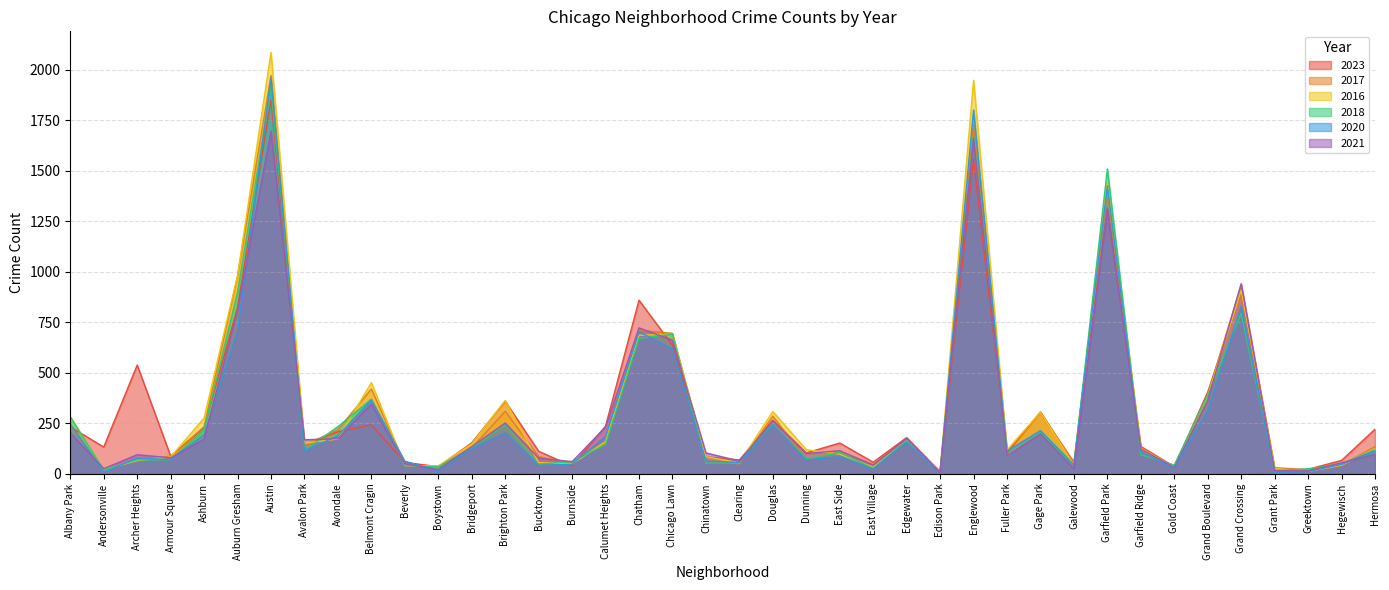

Reading right to left, extract all data points from this chart.

2023: Hermosa=220	Hegewisch=66	Greektown=22	Grant Park=16	Grand Crossing=902	Grand Boulevard=404	Gold Coast=35	Garfield Ridge=135	Garfield Park=1316	Galewood=49	Gage Park=306	Fuller Park=102	Englewood=1557	Edison Park=10	Edgewater=179	East Village=57	East Side=152	Dunning=103	Douglas=265	Clearing=68	Chinatown=84	Chicago Lawn=636	Chatham=859	Calumet Heights=236	Burnside=38	Bucktown=111	Brighton Park=359	Bridgeport=153	Boystown=35	Beverly=56	Belmont Cragin=242	Avondale=208	Avalon Park=144	Austin=1852	Auburn Gresham=823	Ashburn=228	Armour Square=87	Archer Heights=538	Andersonville=132	Albany Park=232
2017: Hermosa=134	Hegewisch=43	Greektown=20	Grant Park=30	Grand Crossing=936	Grand Boulevard=392	Gold Coast=31	Garfield Ridge=119	Garfield Park=1401	Galewood=58	Gage Park=301	Fuller Park=110	Englewood=1726	Edison Park=12	Edgewater=166	East Village=46	East Side=108	Dunning=72	Douglas=285	Clearing=49	Chinatown=63	Chicago Lawn=695	Chatham=711	Calumet Heights=162	Burnside=50	Bucktown=85	Brighton Park=309	Bridgeport=128	Boystown=33	Beverly=46	Belmont Cragin=420	Avondale=218	Avalon Park=142	Austin=1972	Auburn Gresham=978	Ashburn=233	Armour Square=87	Archer Heights=69	Andersonville=17	Albany Park=235
2016: Hermosa=124	Hegewisch=42	Greektown=11	Grant Park=26	Grand Crossing=908	Grand Boulevard=384	Gold Coast=33	Garfield Ridge=126	Garfield Park=1448	Galewood=42	Gage Park=305	Fuller Park=118	Englewood=1948	Edison Park=12	Edgewater=162	East Village=32	East Side=97	Dunning=119	Douglas=308	Clearing=54	Chinatown=84	Chicago Lawn=690	Chatham=686	Calumet Heights=157	Burnside=49	Bucktown=55	Brighton Park=363	Bridgeport=147	Boystown=39	Beverly=40	Belmont Cragin=451	Avondale=172	Avalon Park=151	Austin=2086	Auburn Gresham=983	Ashburn=276	Armour Square=83	Archer Heights=65	Andersonville=20	Albany Park=282
2018: Hermosa=118	Hegewisch=49	Greektown=24	Grant Park=15	Grand Crossing=794	Grand Boulevard=388	Gold Coast=43	Garfield Ridge=94	Garfield Park=1509	Galewood=42	Gage Park=205	Fuller Park=87	Englewood=1672	Edison Park=9	Edgewater=164	East Village=26	East Side=105	Dunning=74	Douglas=246	Clearing=55	Chinatown=52	Chicago Lawn=691	Chatham=670	Calumet Heights=145	Burnside=60	Bucktown=47	Brighton Park=240	Bridgeport=129	Boystown=34	Beverly=41	Belmont Cragin=369	Avondale=233	Avalon Park=115	Austin=1912	Auburn Gresham=898	Ashburn=218	Armour Square=69	Archer Heights=69	Andersonville=19	Albany Park=281
2020: Hermosa=114	Hegewisch=46	Greektown=11	Grant Park=7	Grand Crossing=828	Grand Boulevard=313	Gold Coast=28	Garfield Ridge=109	Garfield Park=1426	Galewood=43	Gage Park=213	Fuller Park=112	Englewood=1801	Edison Park=5	Edgewater=157	East Village=24	East Side=85	Dunning=69	Douglas=242	Clearing=56	Chinatown=63	Chicago Lawn=618	Chatham=703	Calumet Heights=185	Burnside=47	Bucktown=41	Brighton Park=203	Bridgeport=124	Boystown=14	Beverly=62	Belmont Cragin=365	Avondale=188	Avalon Park=113	Austin=1959	Auburn Gresham=708	Ashburn=193	Armour Square=70	Archer Heights=78	Andersonville=8	Albany Park=246
2021: Hermosa=97	Hegewisch=54	Greektown=14	Grant Park=15	Grand Crossing=941	Grand Boulevard=363	Gold Coast=31	Garfield Ridge=123	Garfield Park=1303	Galewood=25	Gage Park=197	Fuller Park=89	Englewood=1660	Edison Park=6	Edgewater=175	East Village=43	East Side=114	Dunning=100	Douglas=262	Clearing=63	Chinatown=103	Chicago Lawn=661	Chatham=722	Calumet Heights=231	Burnside=60	Bucktown=77	Brighton Park=251	Bridgeport=134	Boystown=21	Beverly=49	Belmont Cragin=346	Avondale=174	Avalon Park=168	Austin=1695	Auburn Gresham=811	Ashburn=171	Armour Square=79	Archer Heights=94	Andersonville=25	Albany Park=203